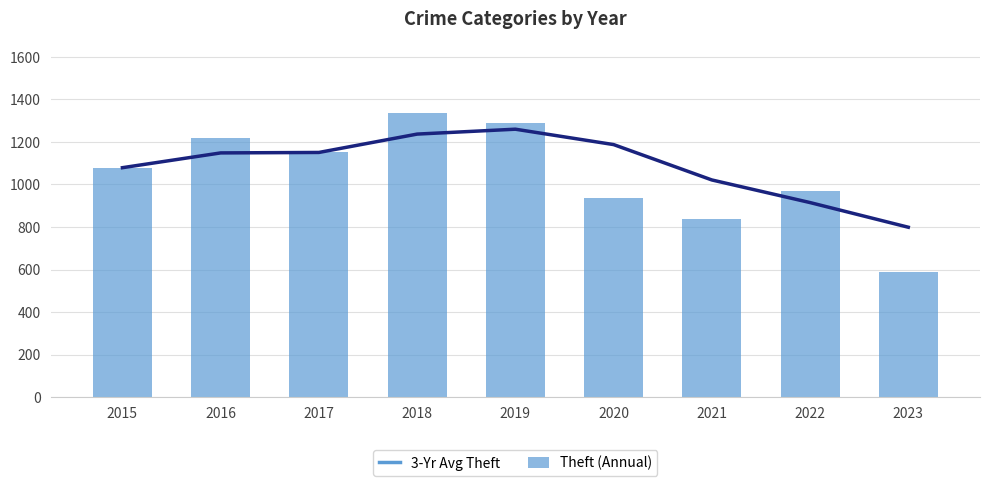

Reading right to left, extract all data points from this chart.

3-Yr Avg Theft: 799.0	915.0	1021.3	1187.7	1260.0	1237.0	1150.7	1148.5	1079.0
Theft (Annual): 590.0	968.0	839.0	938.0	1287.0	1338.0	1155.0	1218.0	1079.0